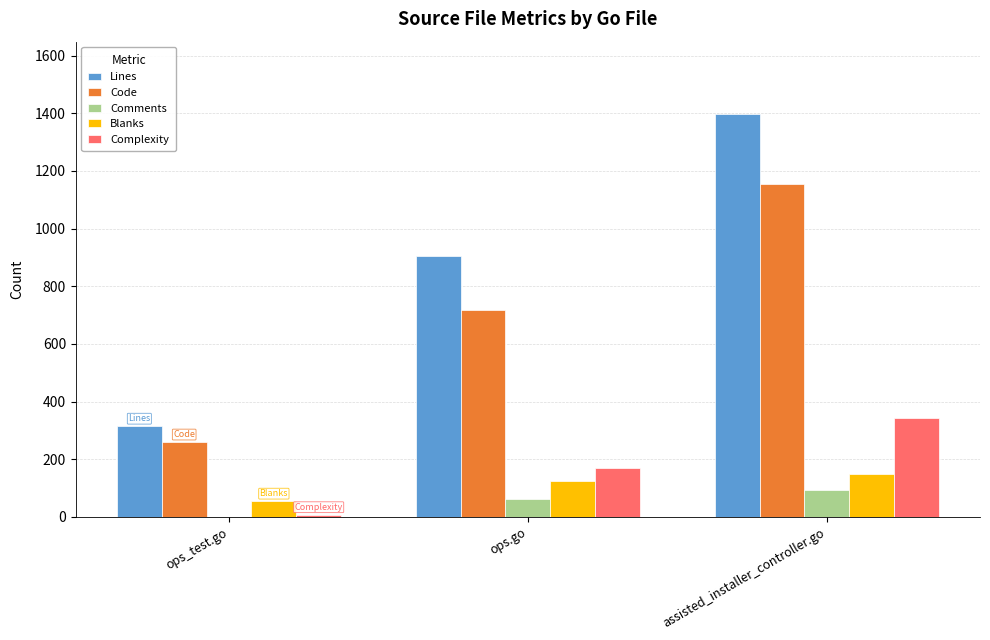

What are all the series names shown in the legend?

Lines, Code, Comments, Blanks, Complexity